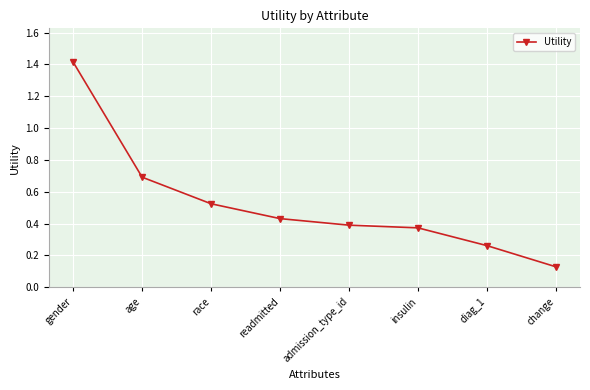

What is the label of the 8th point from the left?

change